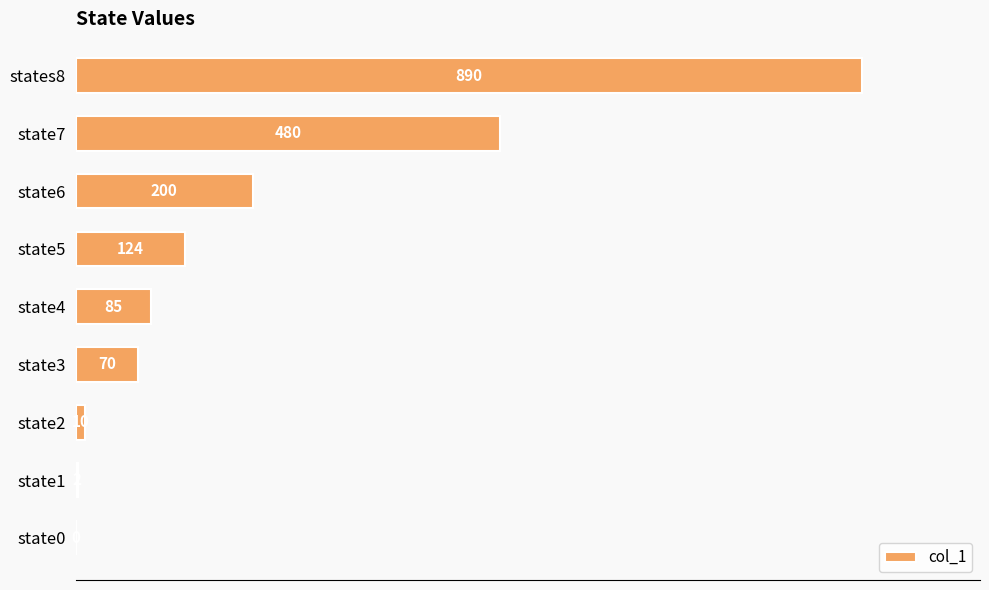

What is the maximum value shown in the chart?

890